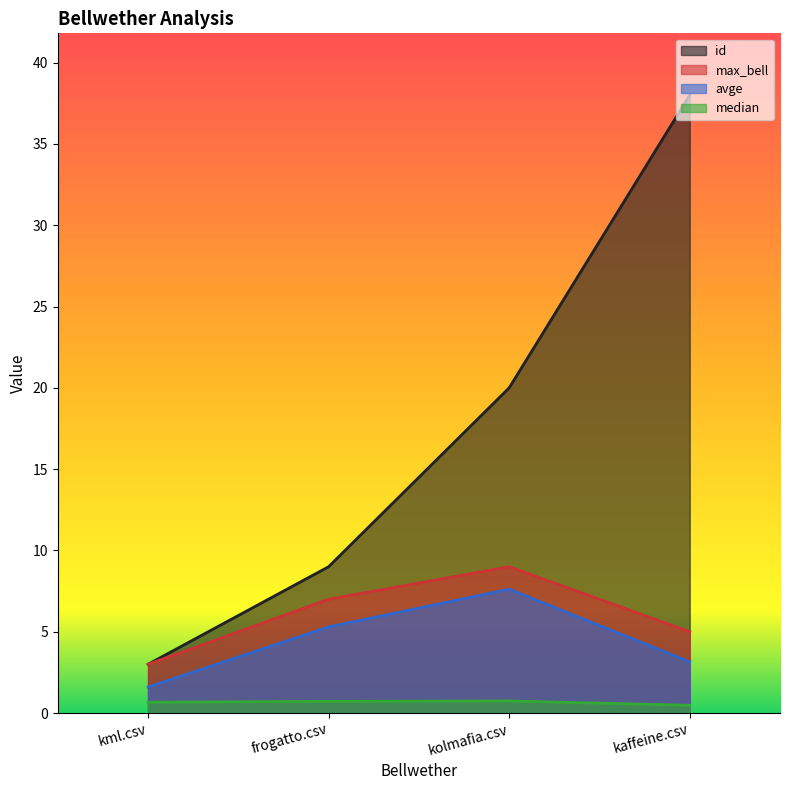

What is the difference between the second highest and minimum values in the max_bell series?

4.0